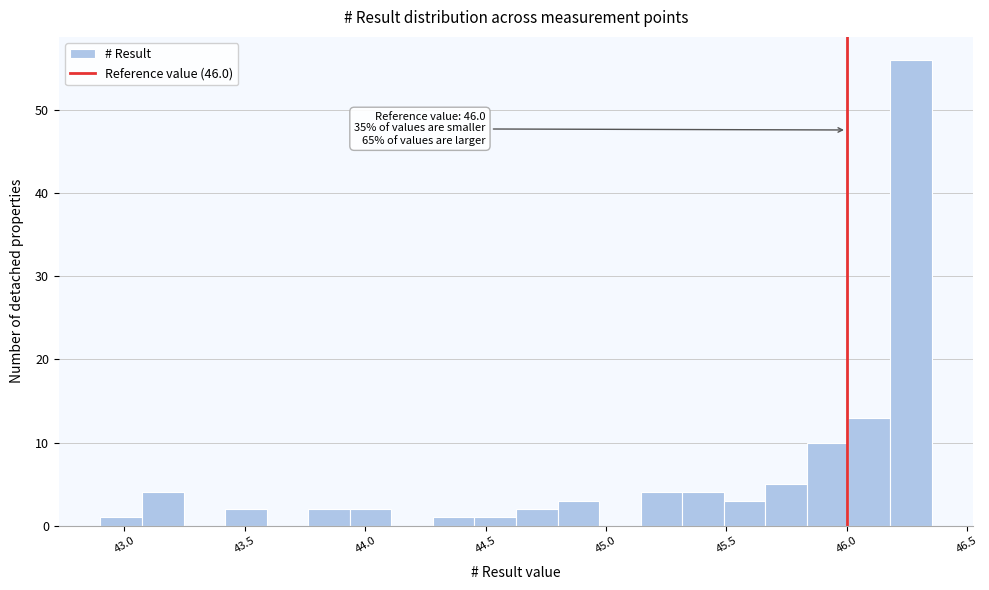

Read against the x-axis, roughly where is the centre of the tallest bar?

46.25